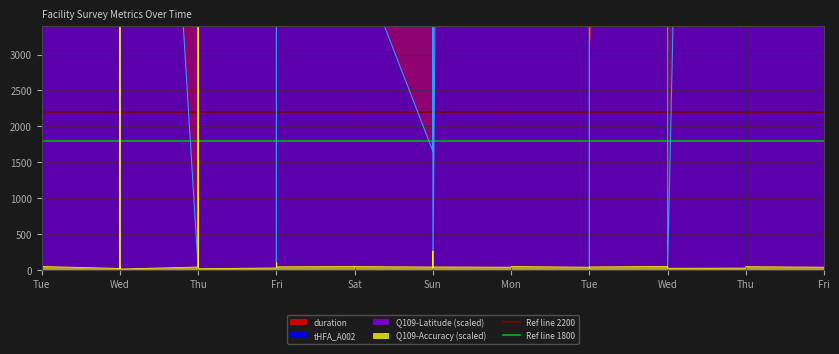

How many lines are shown in the chart?

4